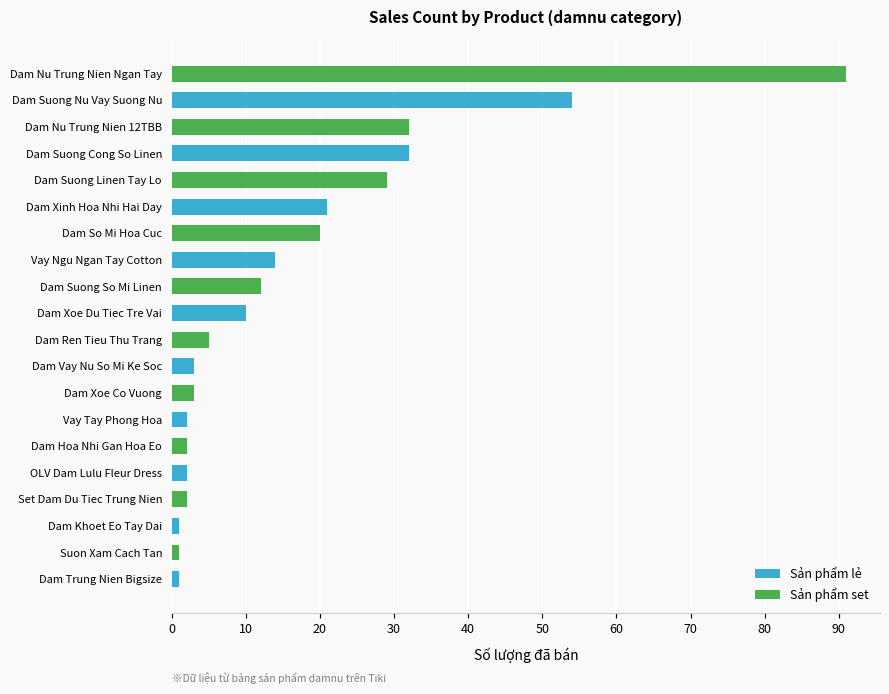

What is the average value?

17